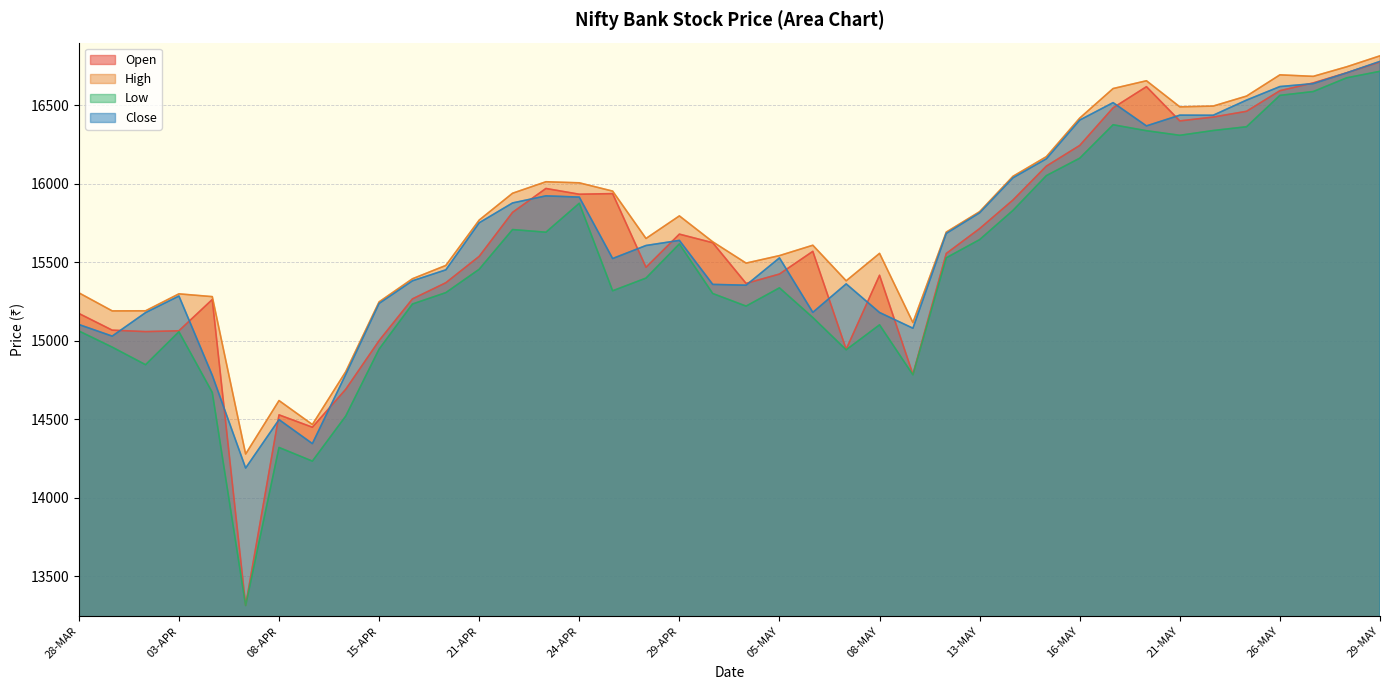

What are all the series names shown in the legend?

Open, High, Low, Close